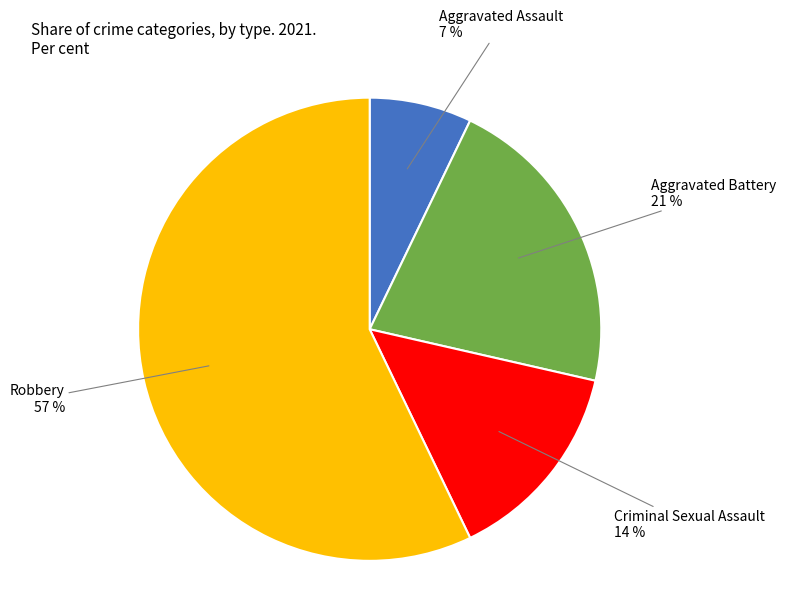

To the nearest percent, what percentage of the pie is Criminal Sexual Assault?

14%